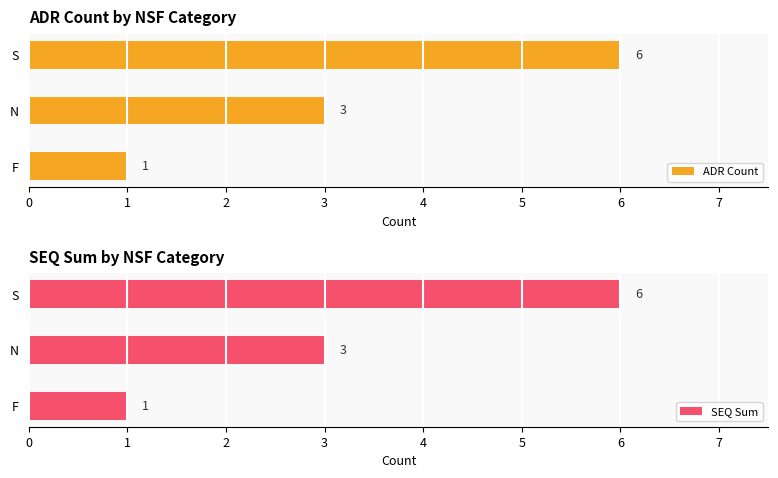

At which label is ADR Count closest to 3?

N